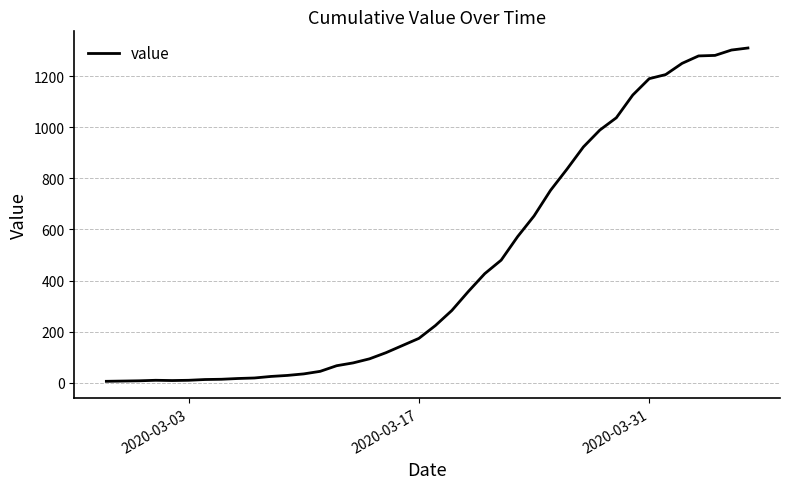

Does the chart display data point markers on the line(s)?

No